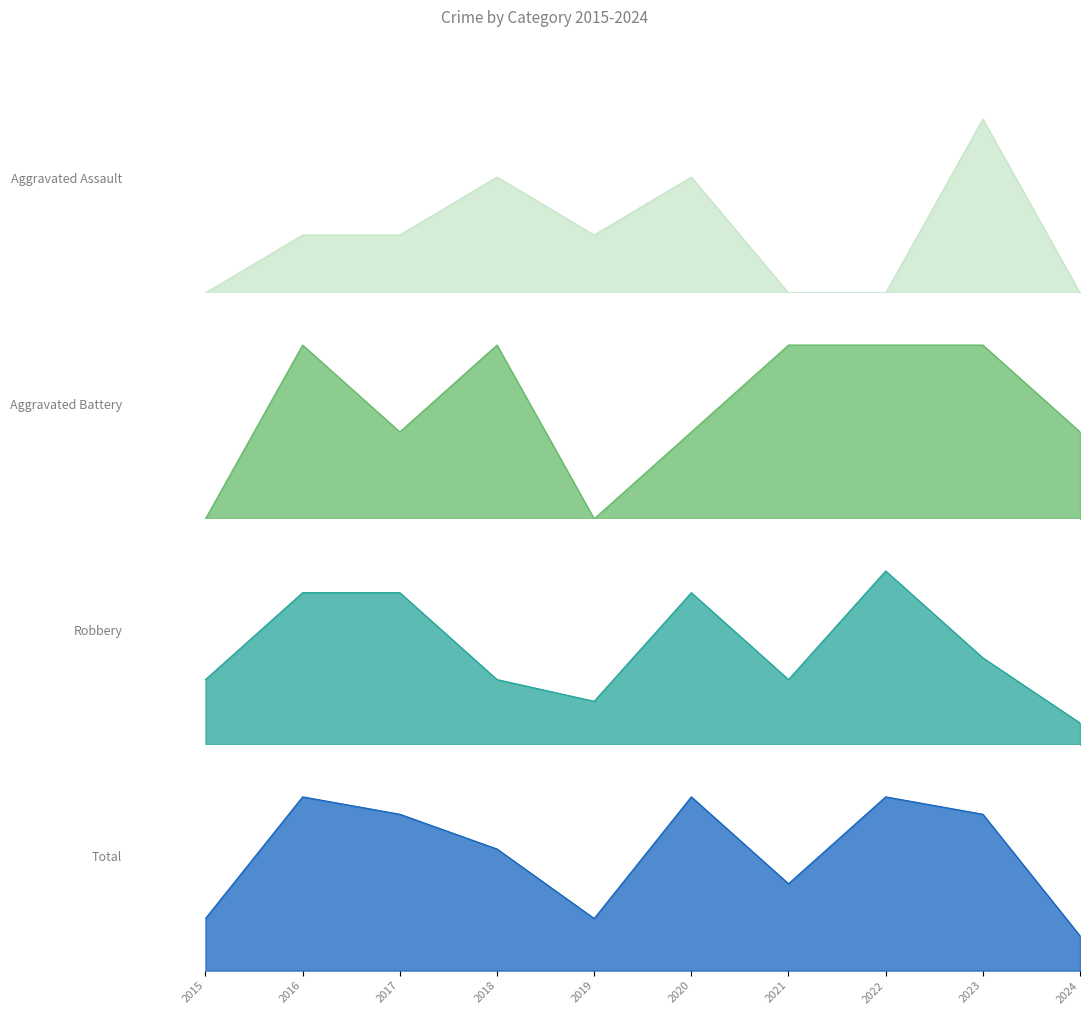

The Aggravated Battery series shows 1 at 2019. True or false?

False